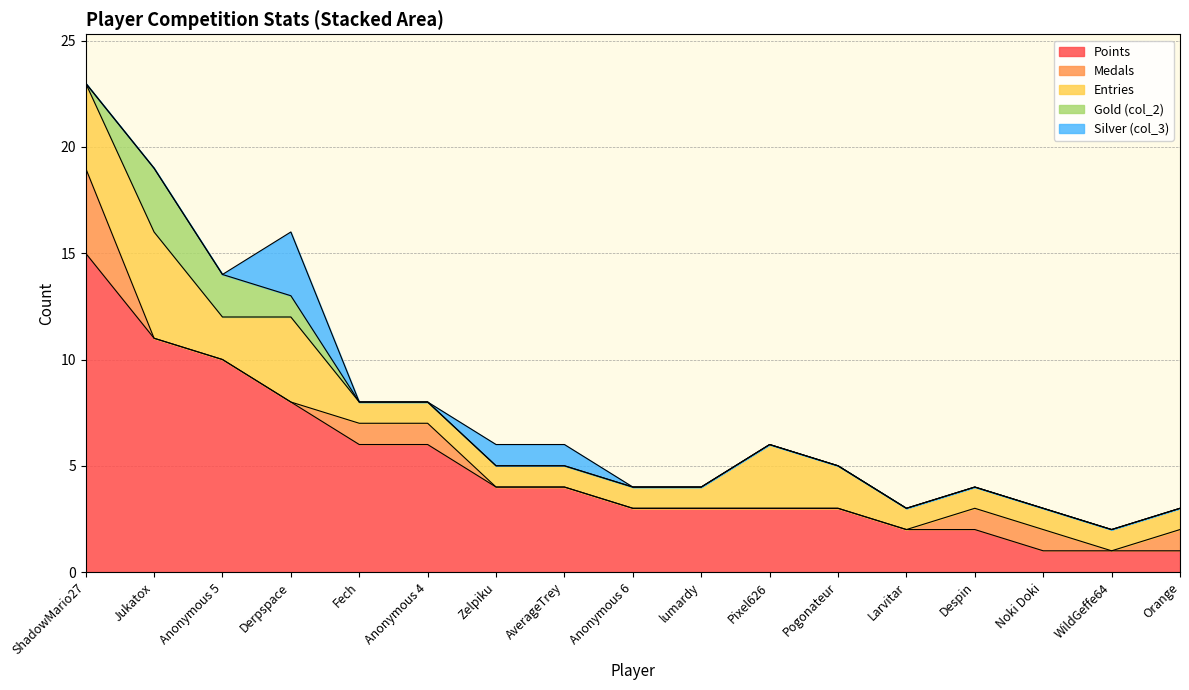

At which category does Silver (col_3) reach its first local peak?

Derpspace